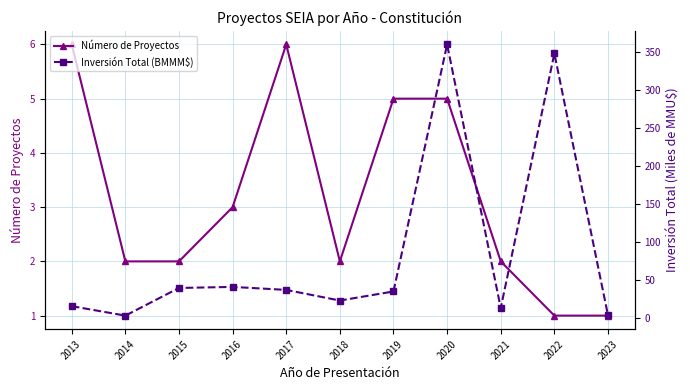

List the series in order of their peak value, lowest first.

Número de Proyectos, Inversión Total (BMMM$)